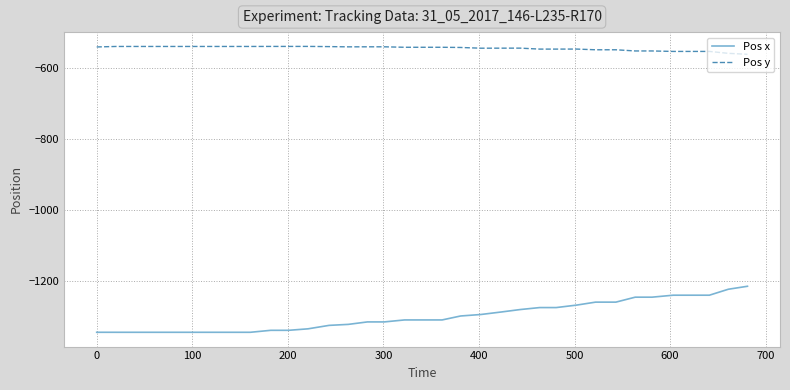

Which series has the largest total across all categories?

Pos y